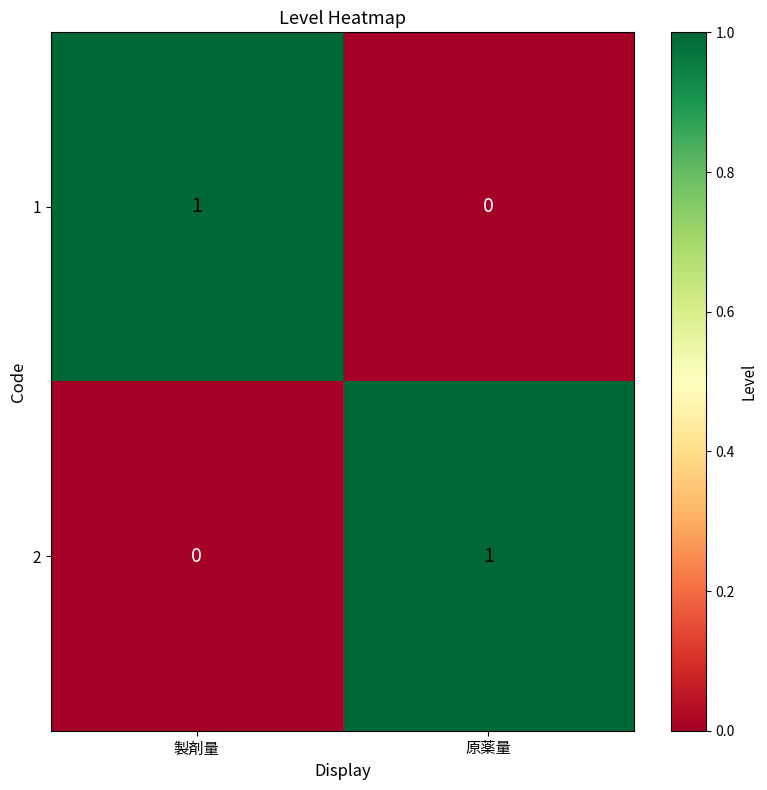

At which label does 2 reach its minimum?

製剤量